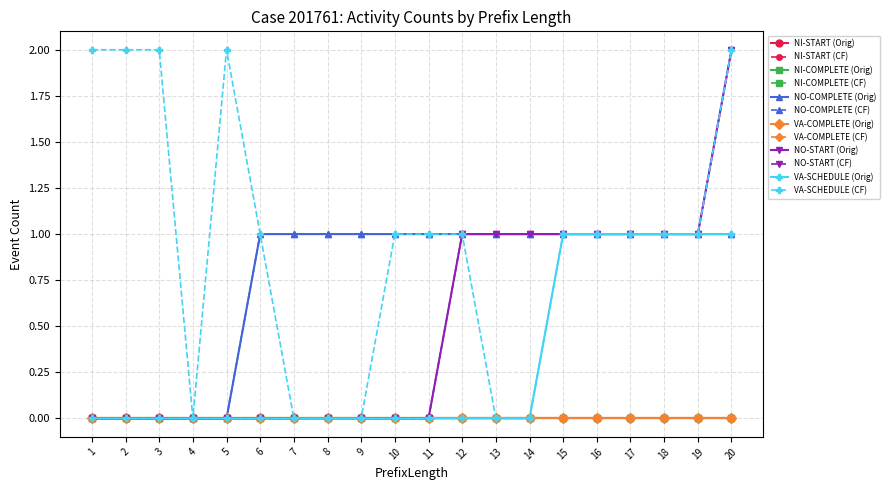

Does the chart have visible grid lines?

Yes